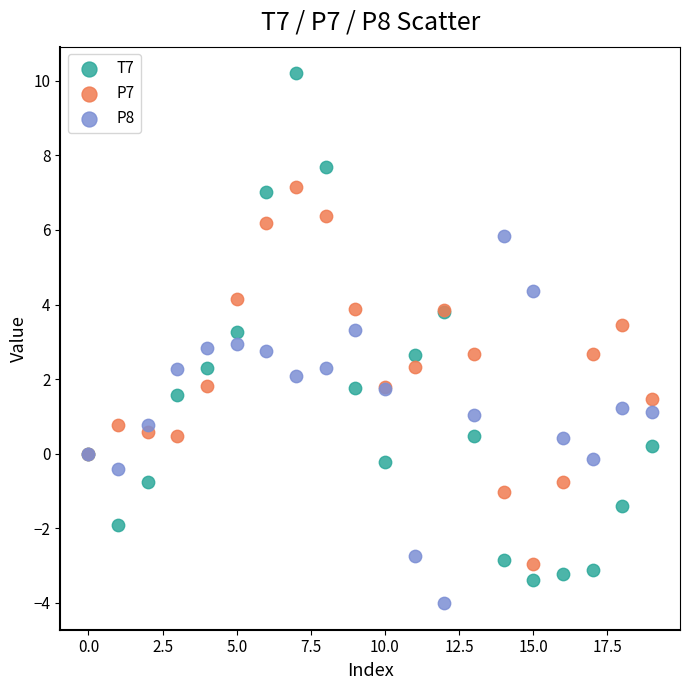

Which series contains the highest Y value?

T7